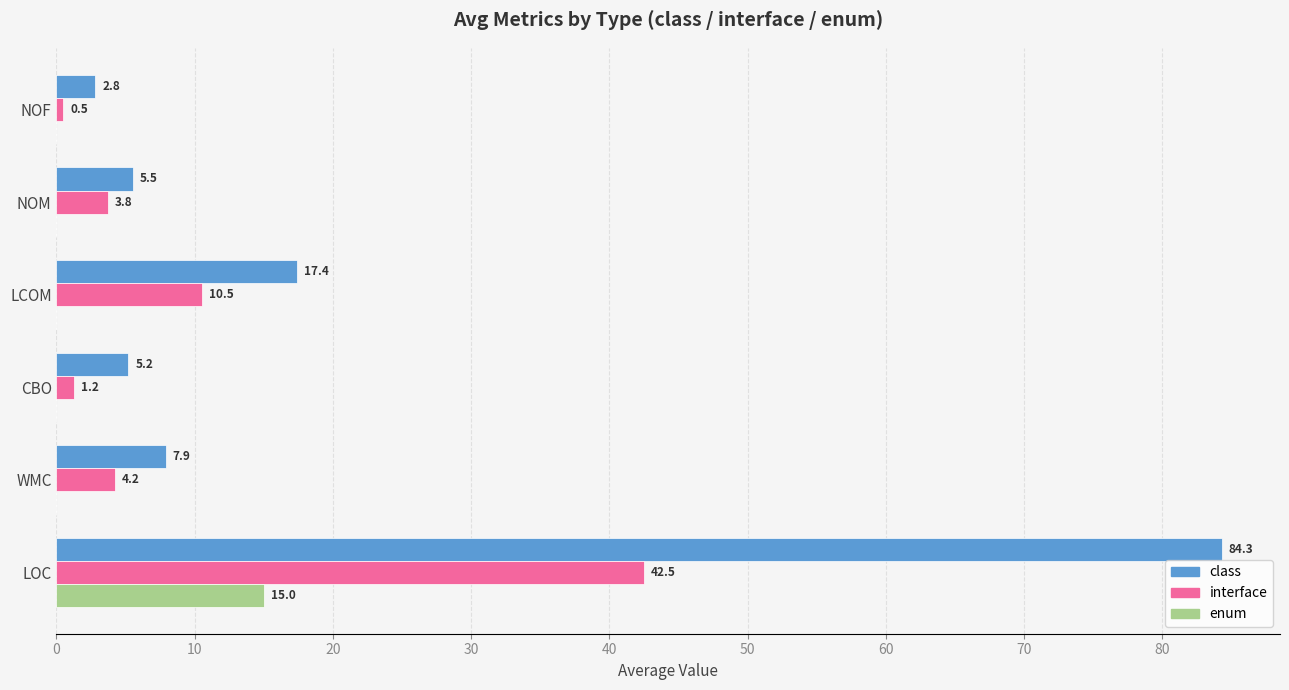

Between WMC and LCOM, which series saw the biggest shift?

class